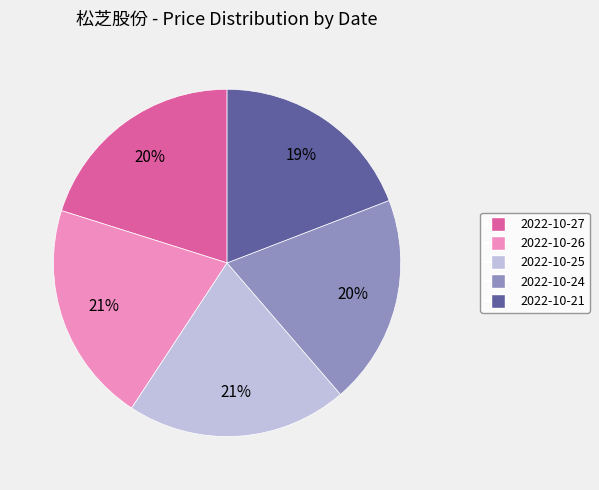

To the nearest percent, what is the average slice percentage?

20%